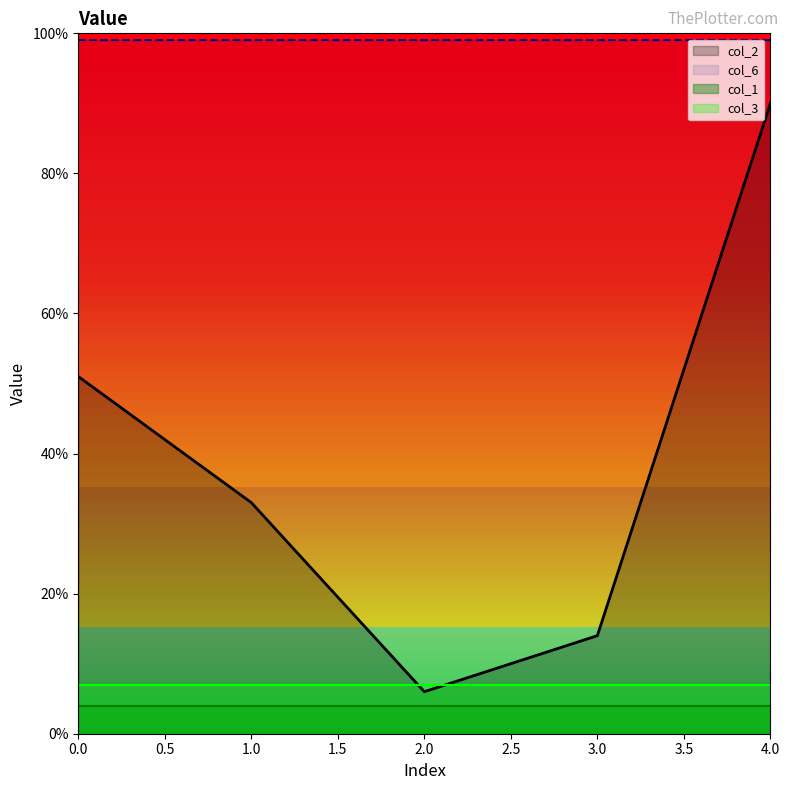

Which series has the largest range (max minus min)?

col_2